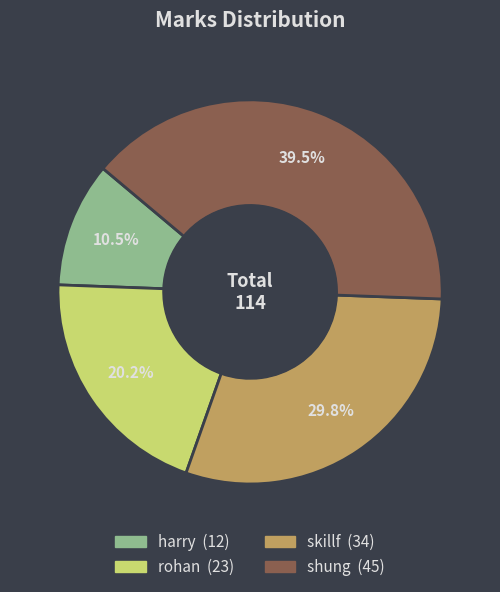

To the nearest percent, what is the difference between the largest and smallest slice percentages?

29%